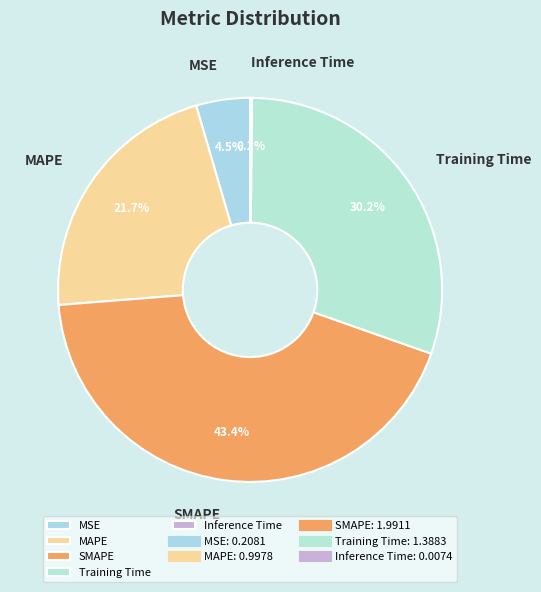

Does Training Time account for over 50% of the chart?

No